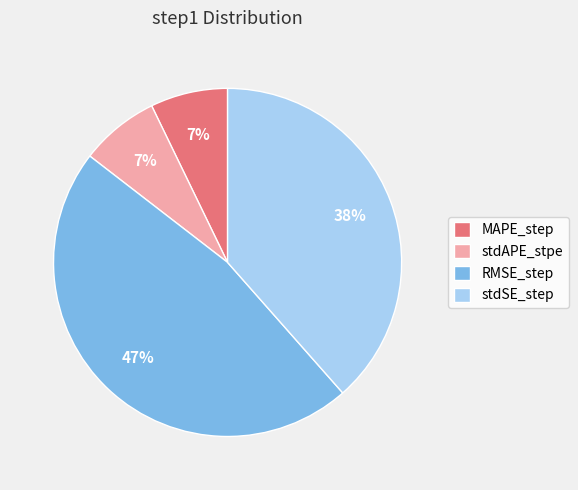

Do MAPE_step and stdSE_step together represent more than half of the pie?

No